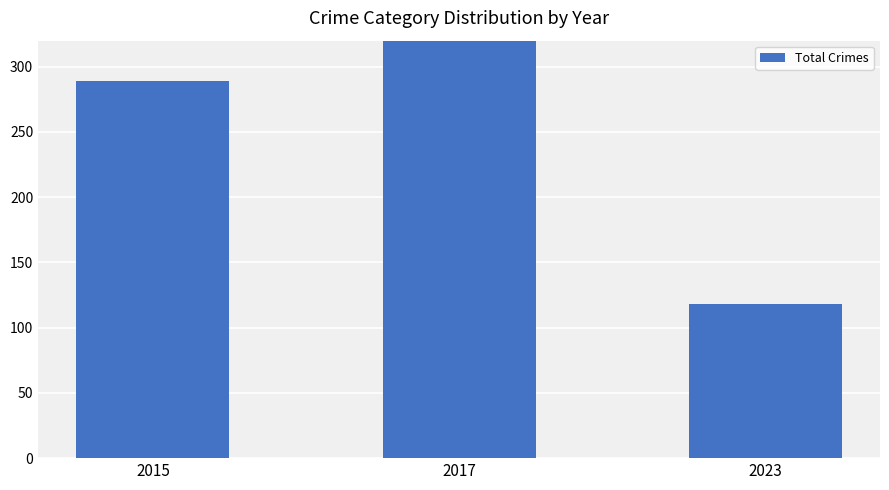

What is the value of the 3rd bar from the left?

118